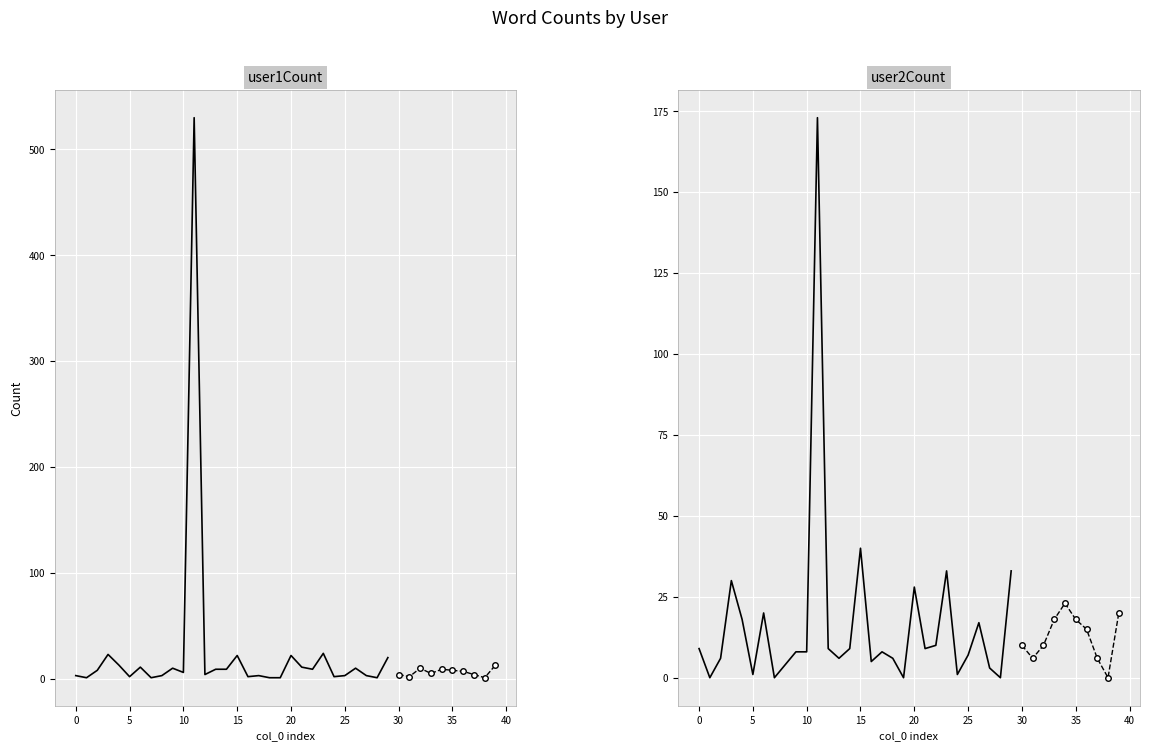

The value of user2Count at 27 is 2. True or false?

False